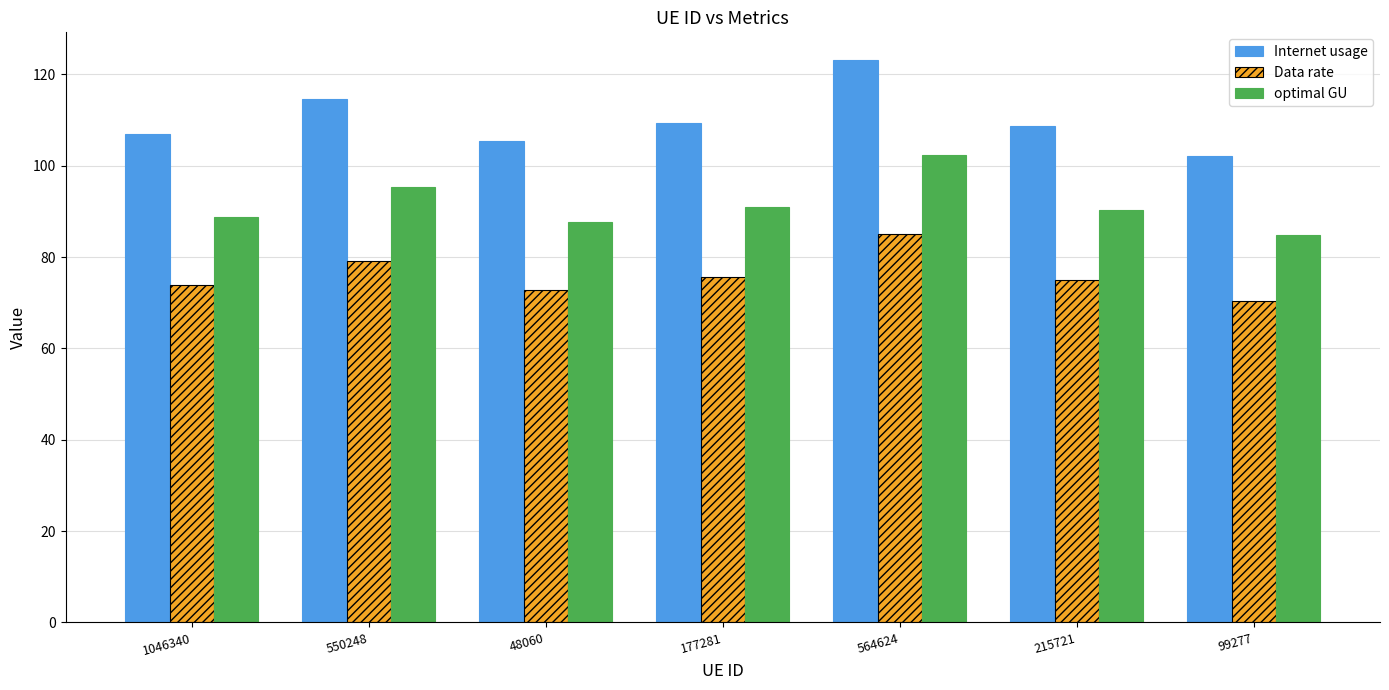

Is it true that Internet usage equals 106.9 at 1046340?

True